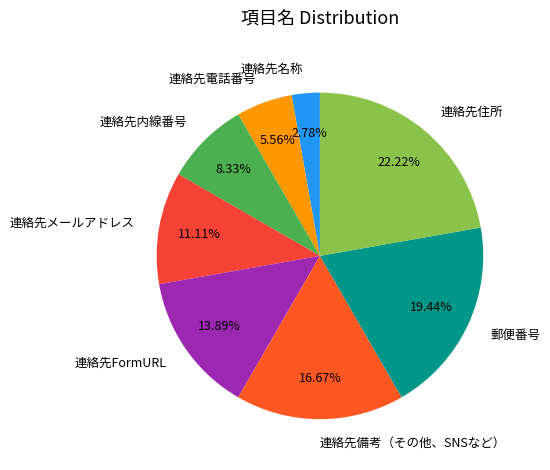

Does 連絡先備考（その他、SNSなど） represent more than half of the total?

No